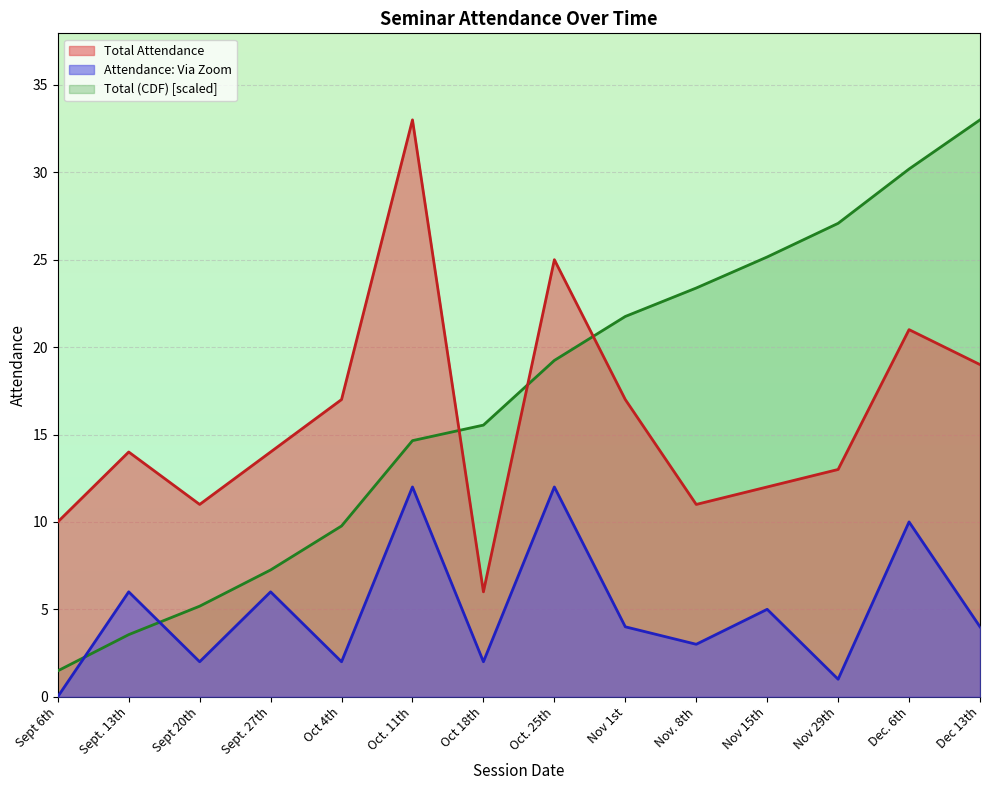

What is the maximum value shown in the chart?

33.0